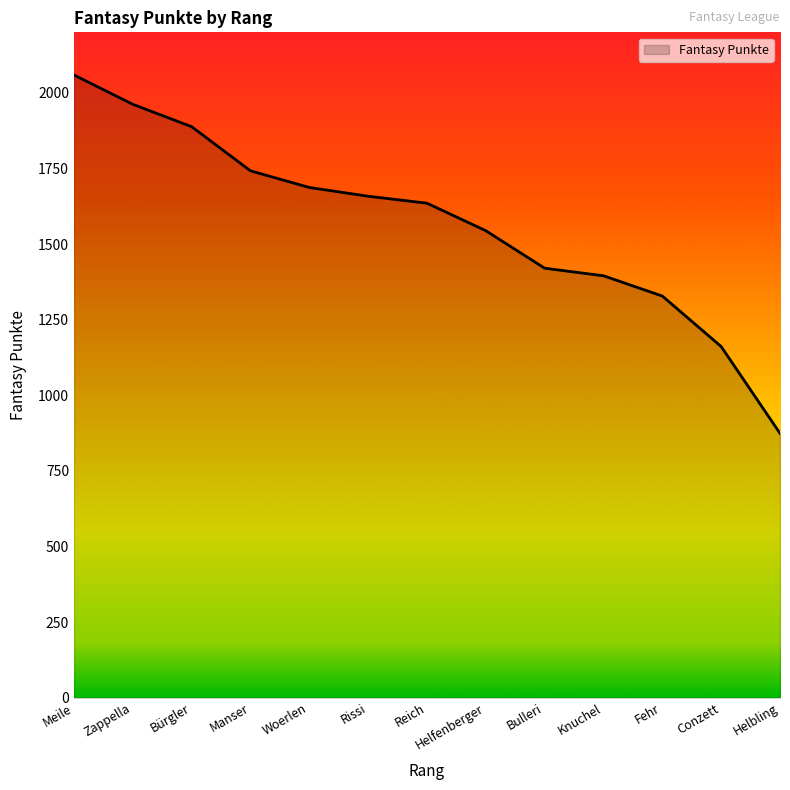

What is the smallest value displayed?

874